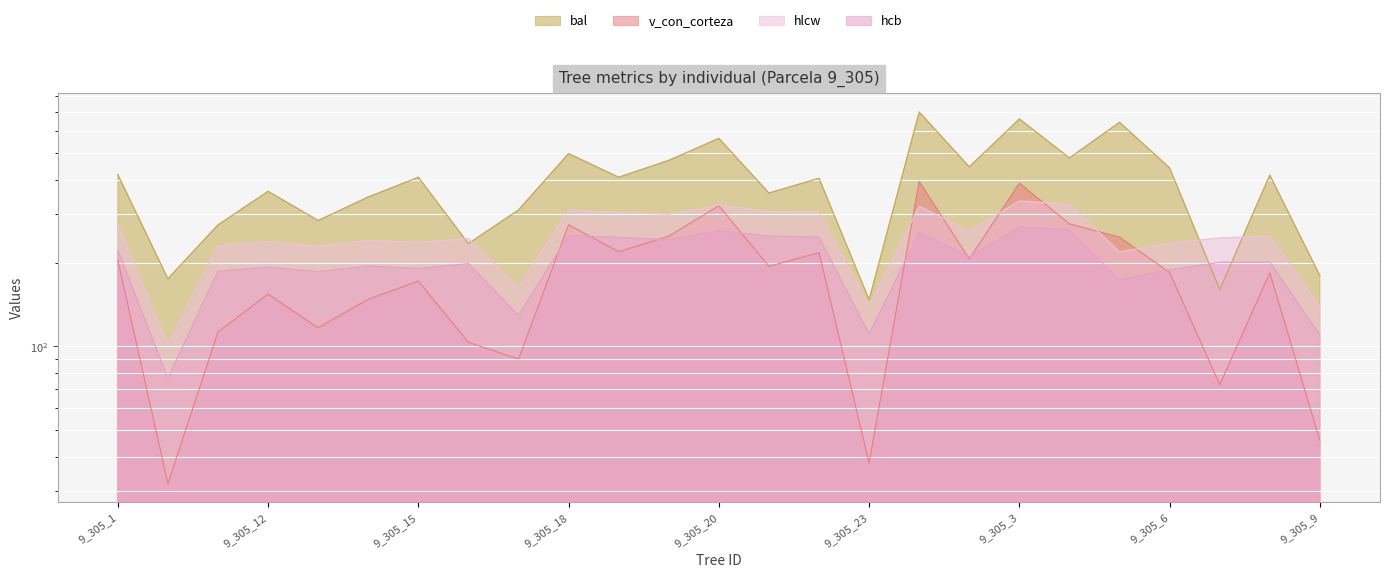

What value does the hlcw series have at 9_305_15?

237.6